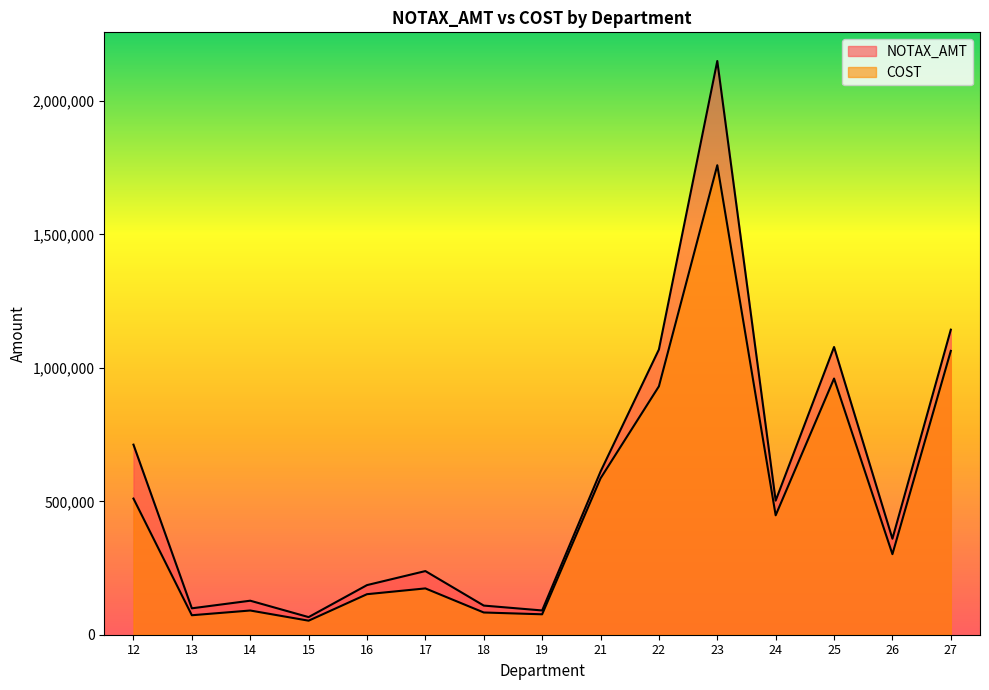

Is it true that NOTAX_AMT equals 109242.3 at 18?

True